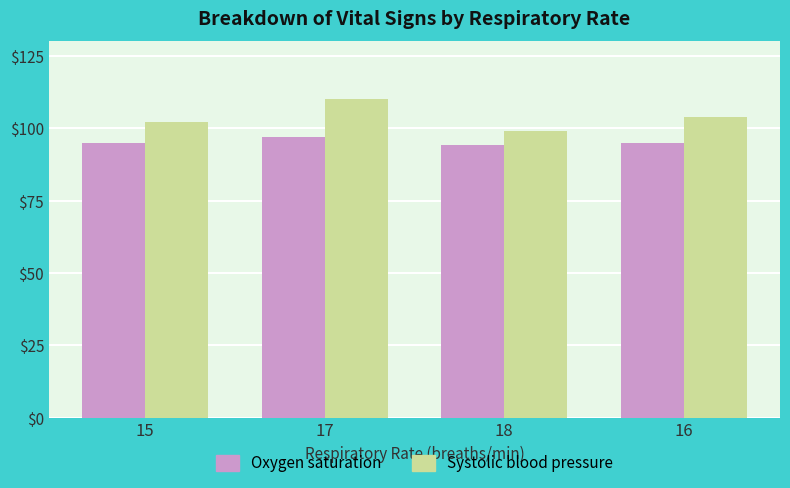

At which category does the chart reach its peak across all series?

17